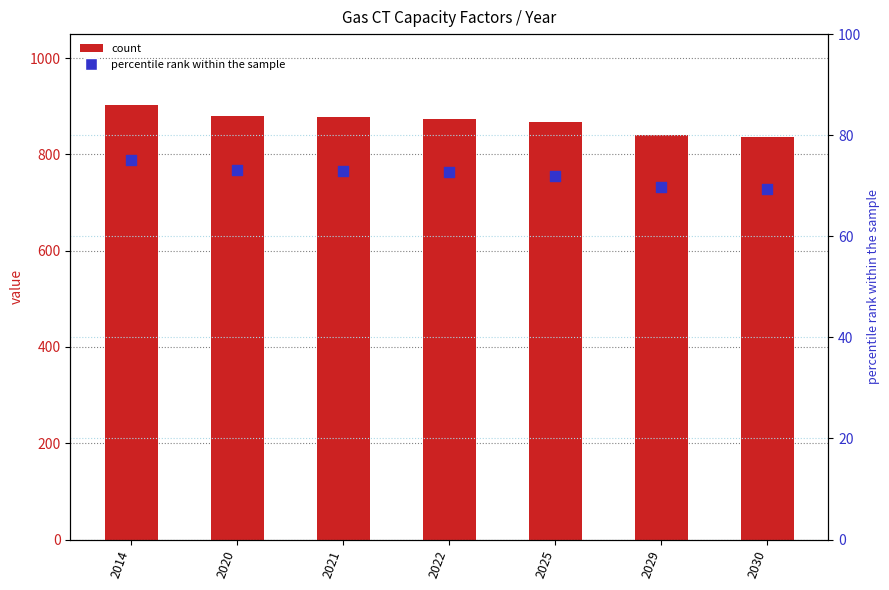

Which series contains the highest Y value?

Average